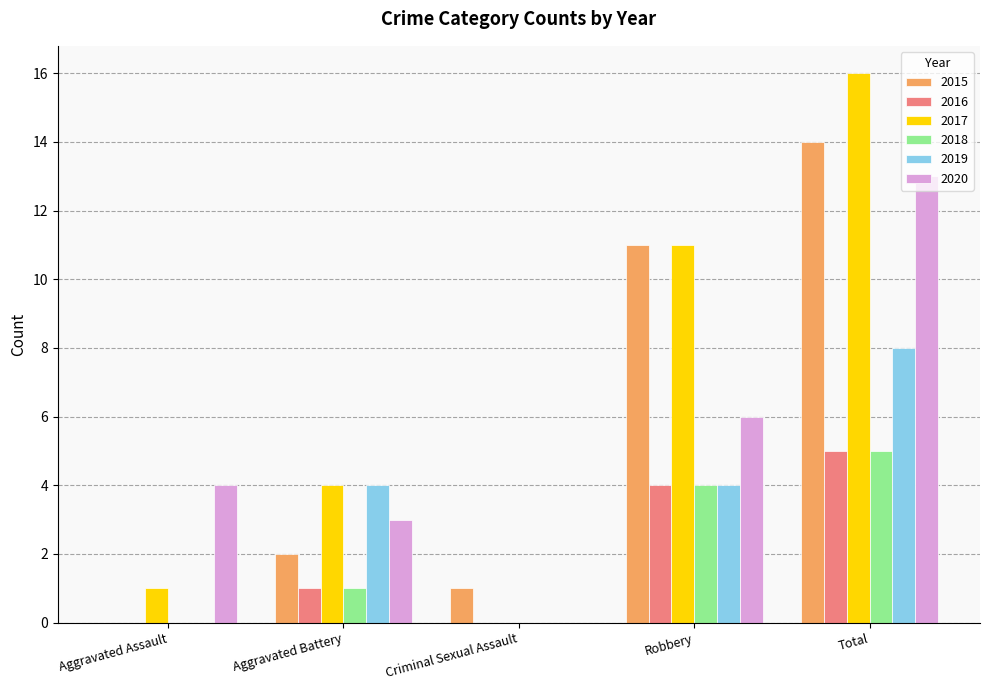

The 2017 series shows 6 at Total. True or false?

False